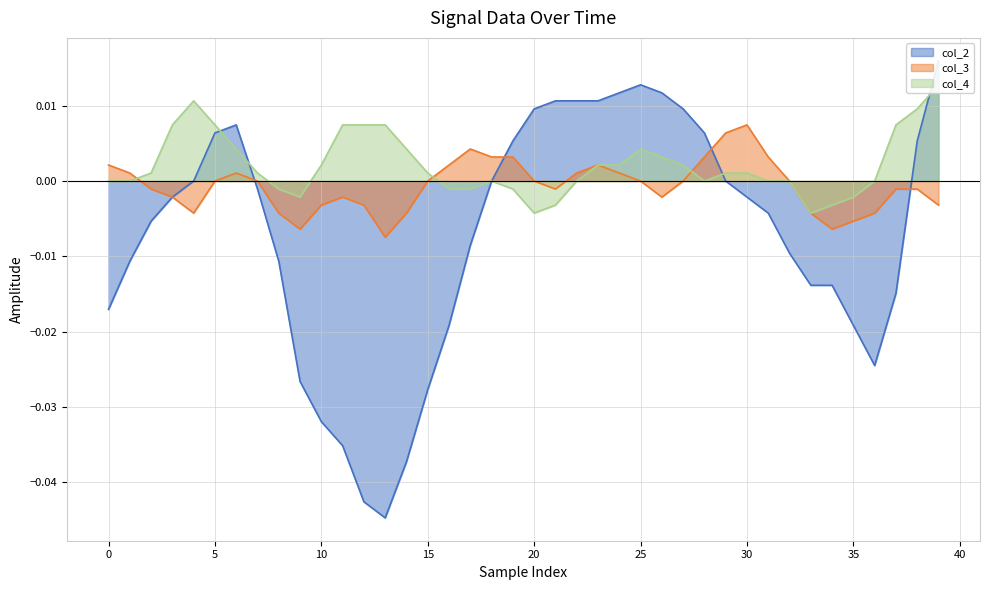

True or false: col_2 has a value of 0.0 at 26.

True